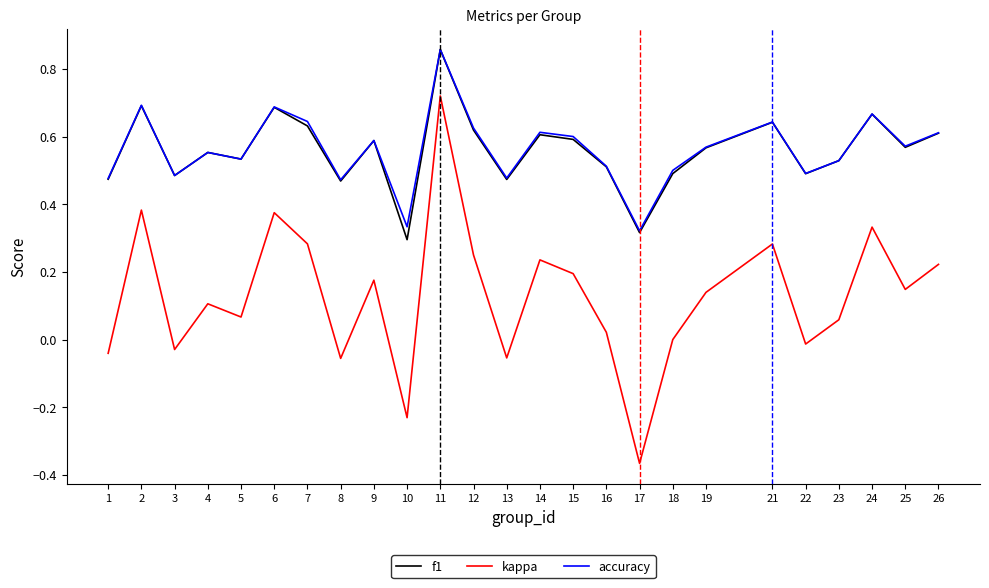

The kappa series shows -0.6 at 17. True or false?

False